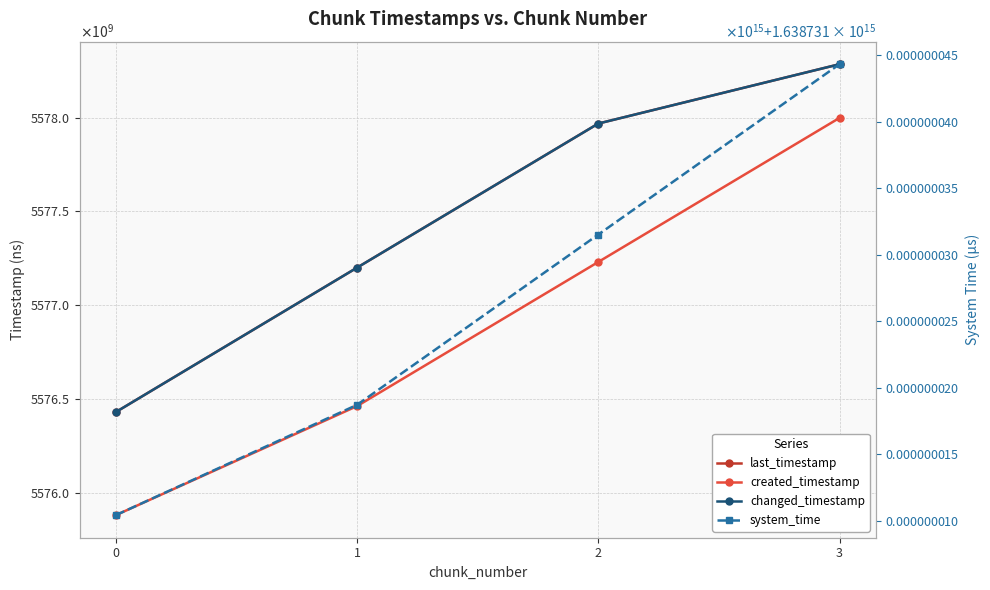

Count the system_time values in the range 1638731018707323 to 1638731044322788.

3